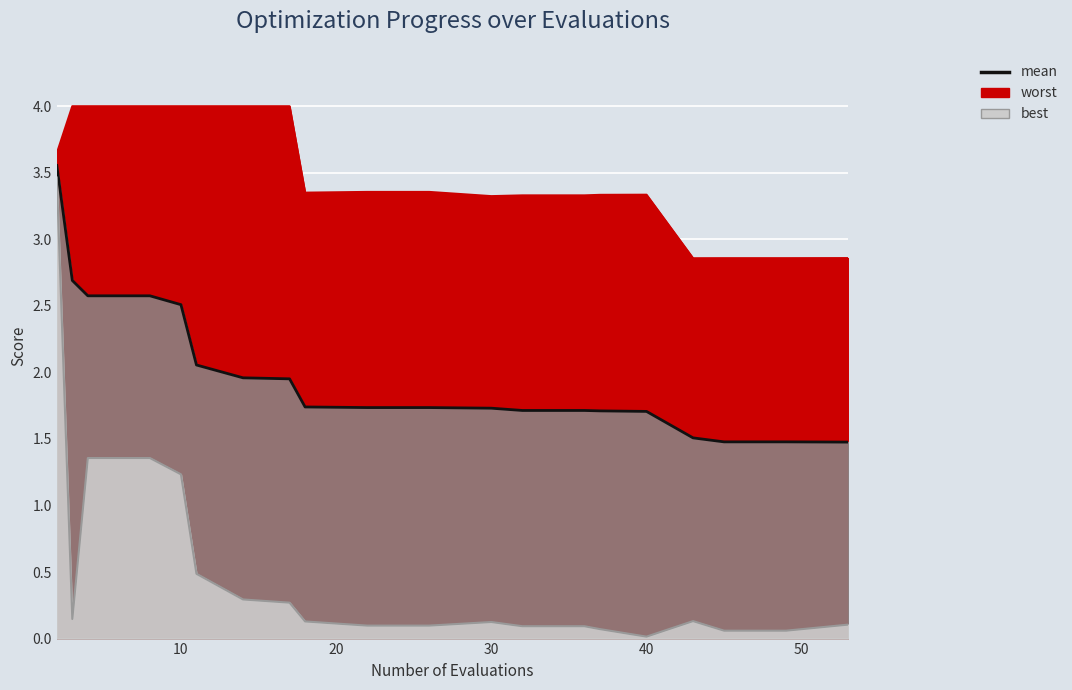

Is it true that worst equals 0.9 at 18?

False